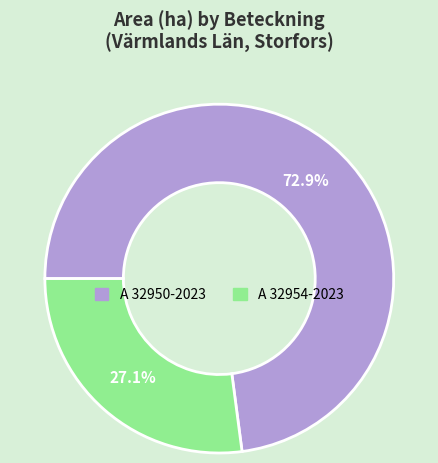

Rank the categories by value from highest to lowest.

A 32950-2023, A 32954-2023